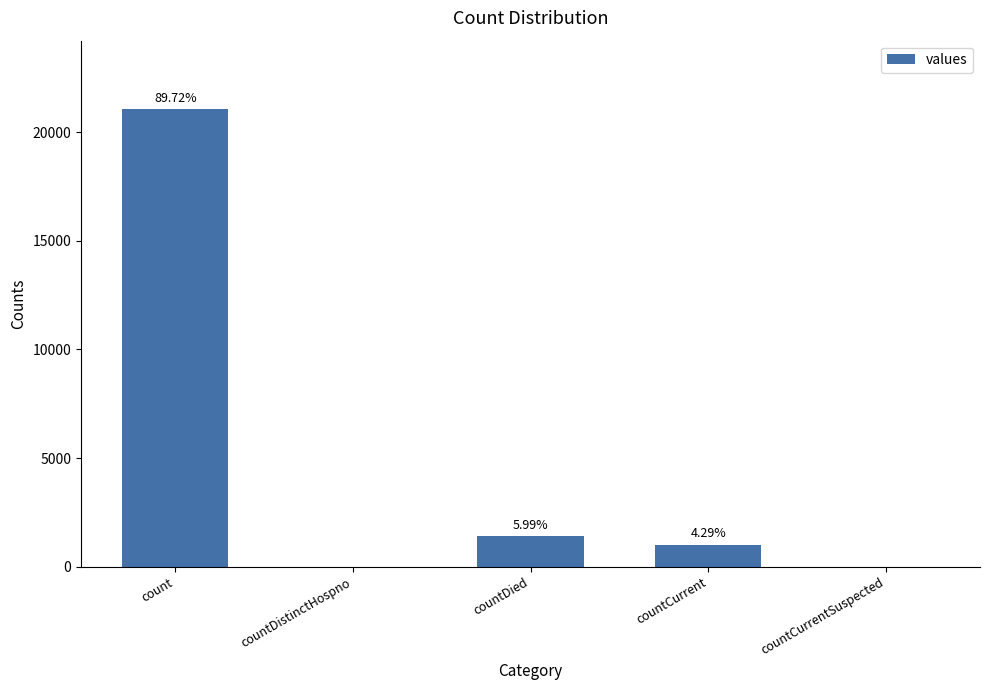

Are the bars horizontal?

No